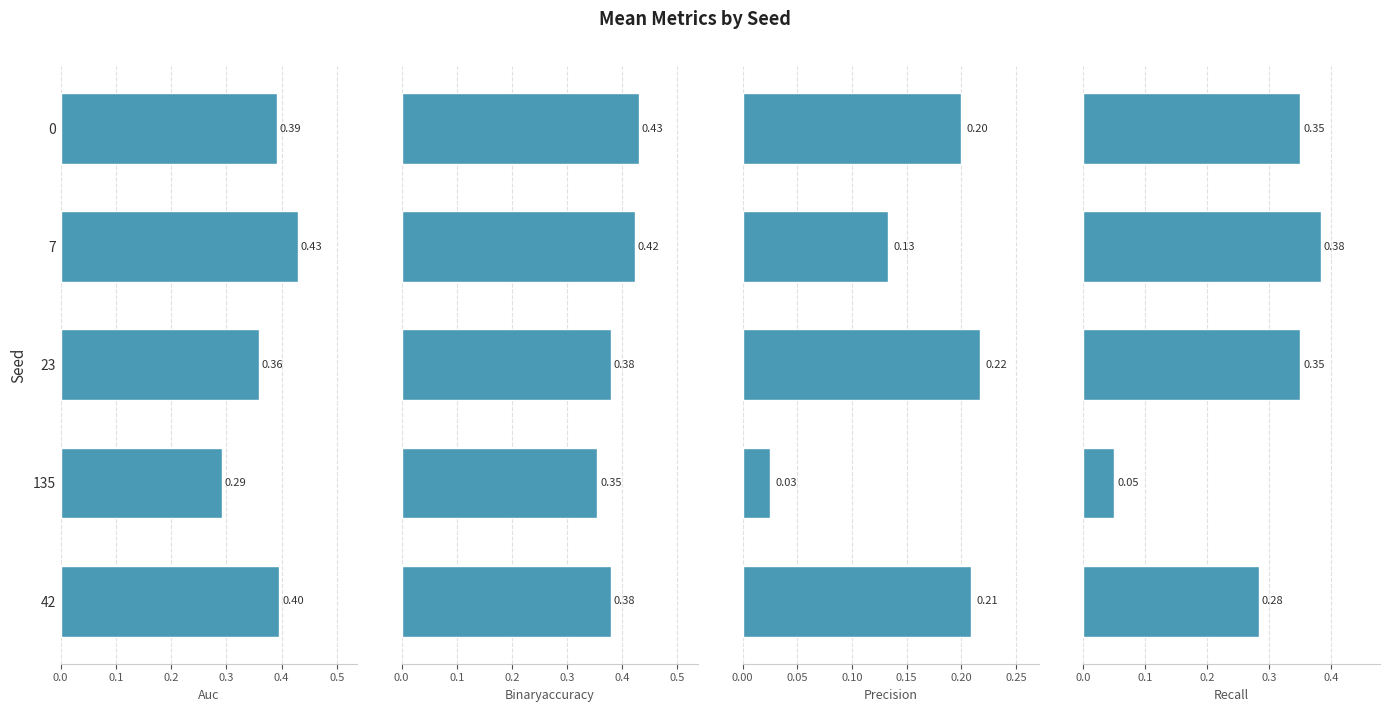

Which has a higher value, 7 or 135?

7